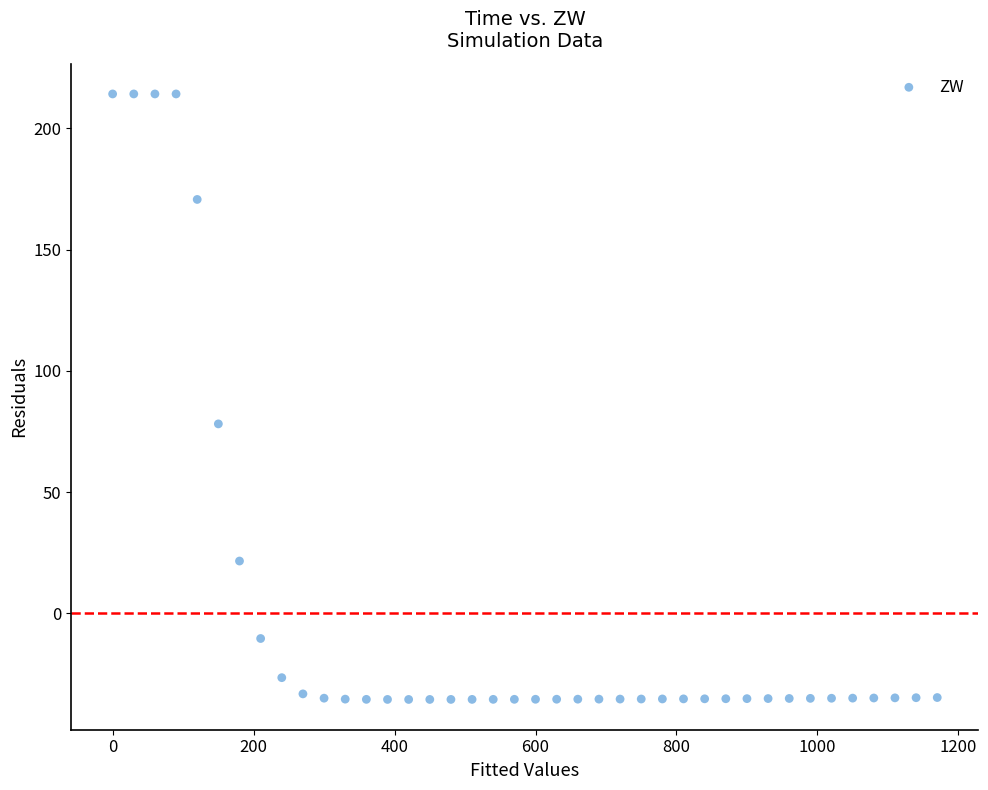

What Y value in the scatter plot is closest to 89?

78.1